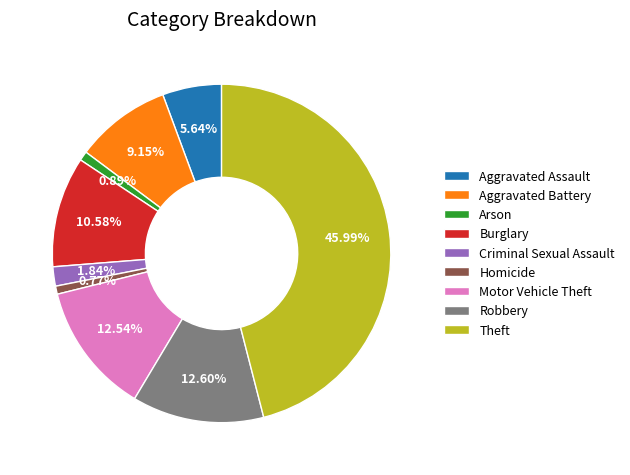

The Motor Vehicle Theft slice represents 13% of the pie. True or false?

True